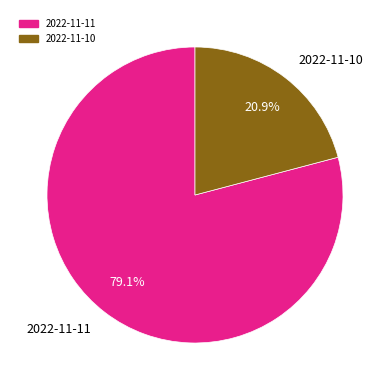

Which slice is the largest?

2022-11-11